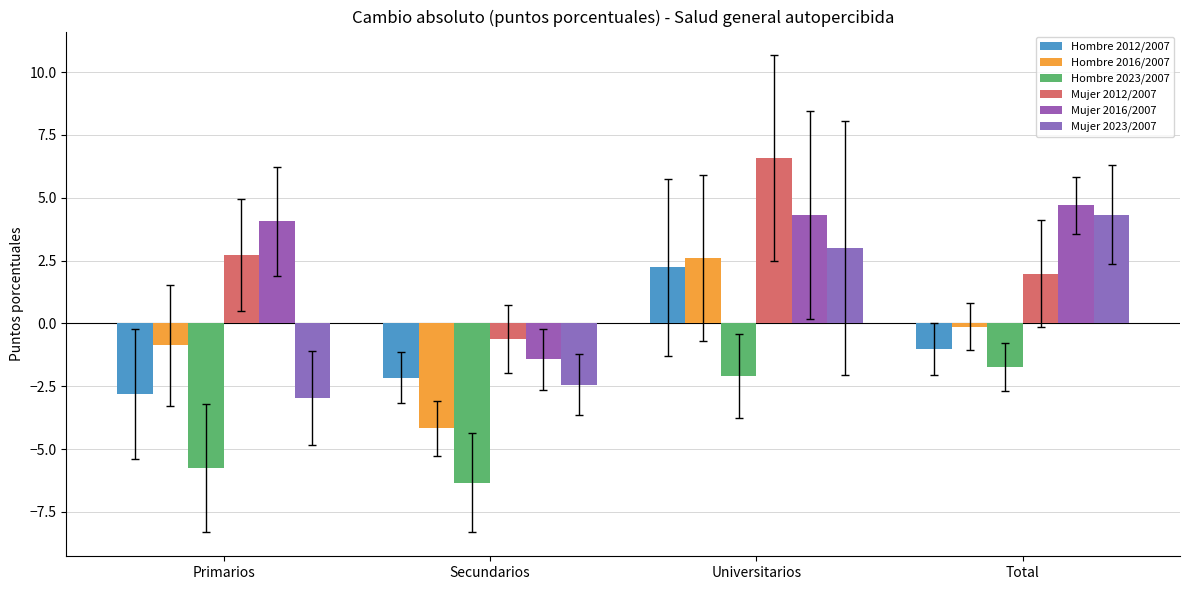

What is the average value of the Mujer 2012/2007 series?

2.7